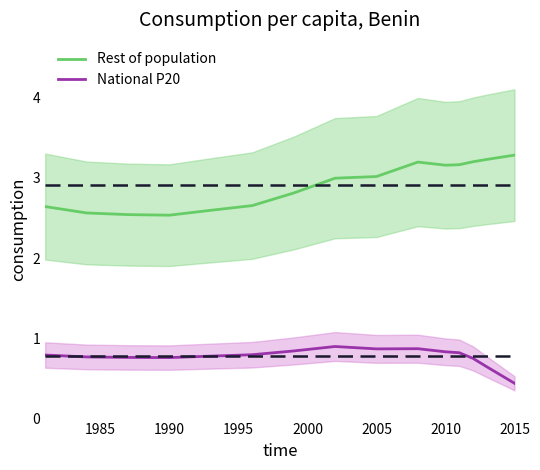

What is the maximum value for Rest of population?

3.3